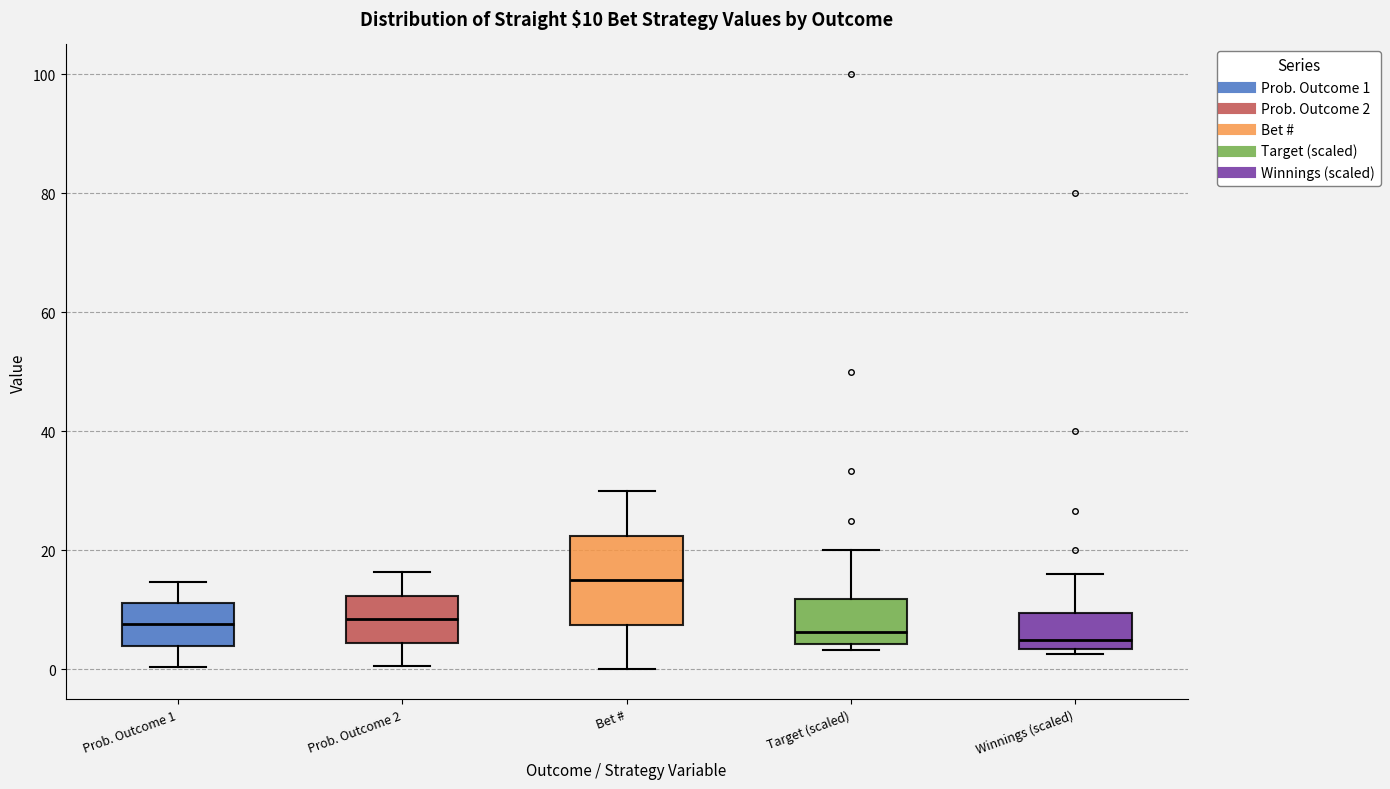

Which box is the tallest, from its lower edge to its upper edge?

Bet #